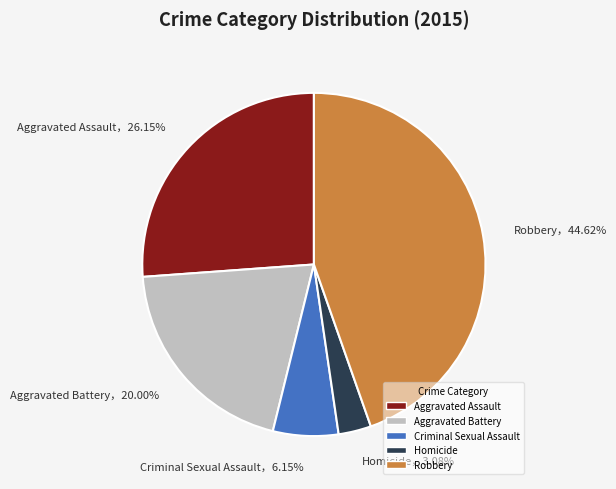

Is it true that Robbery is 45% of the pie?

True